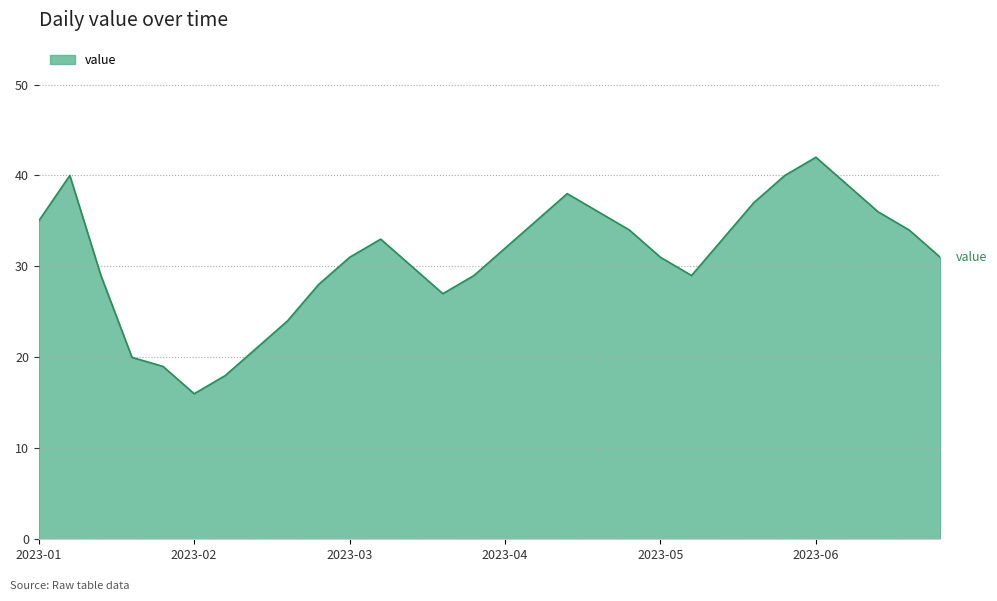

What is the difference between the maximum and minimum values?

26